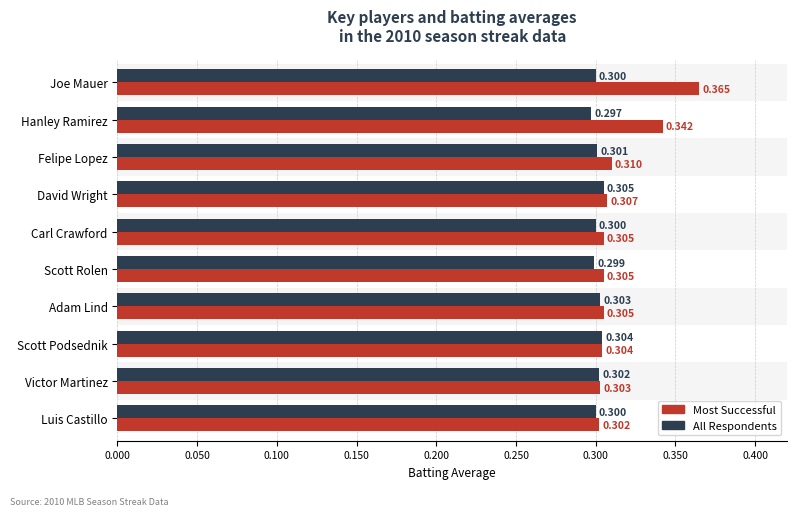

What is the sum of all All Respondents values?

3.0